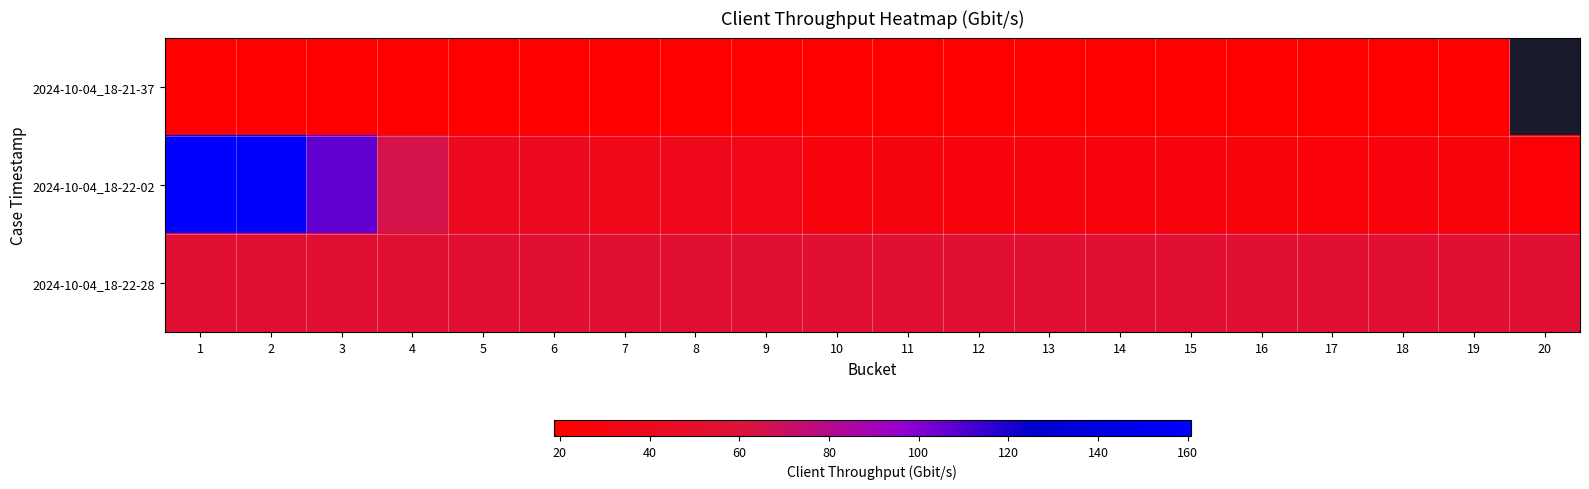

How many data points in 2024-10-04_18-22-02 are less than 28?

8